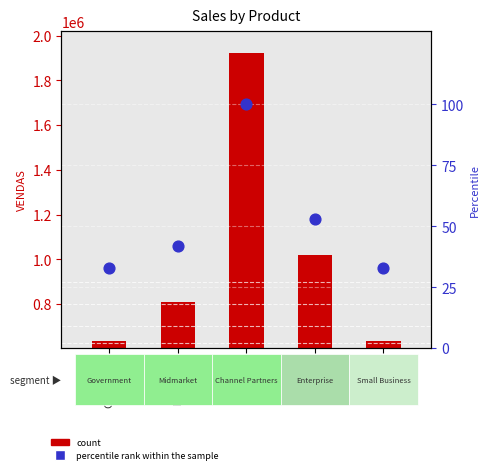

At how many categories does at least one series exceed 1057167?

1